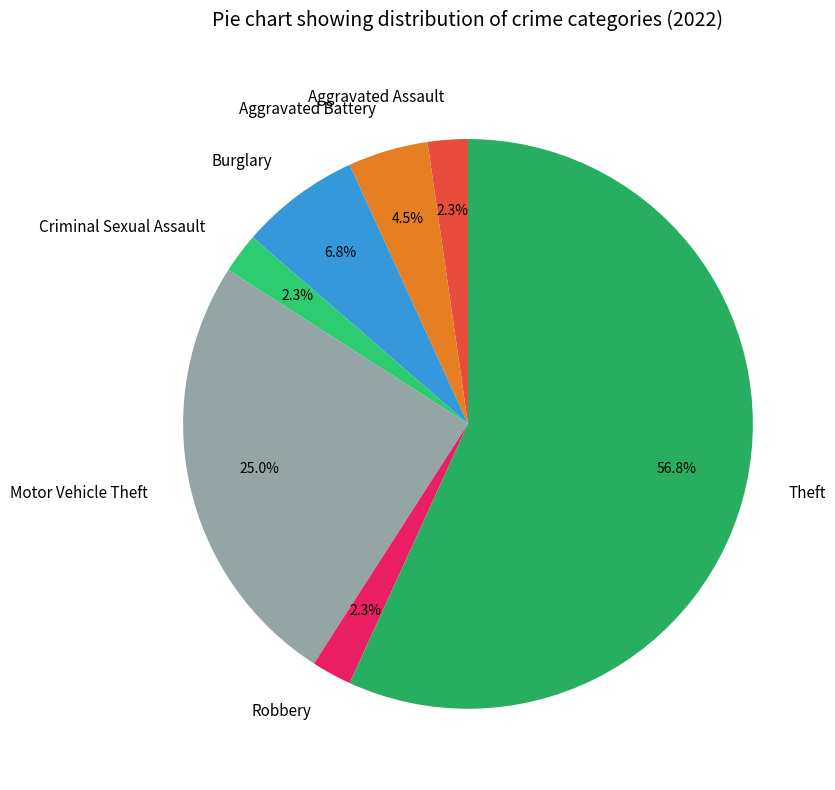

How much of the chart is everything except Criminal Sexual Assault?

97.7%